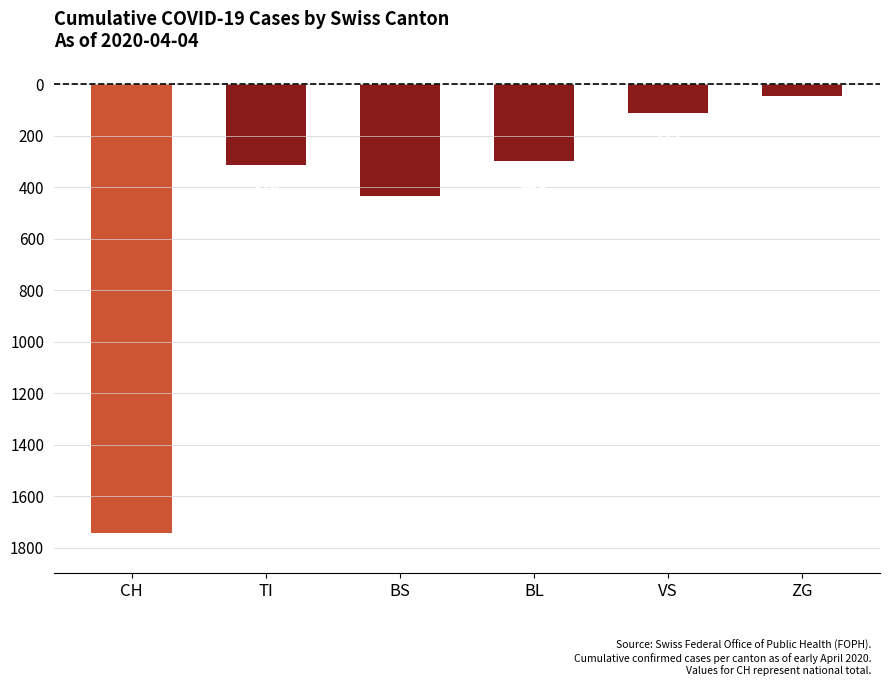

Are the bars horizontal?

No